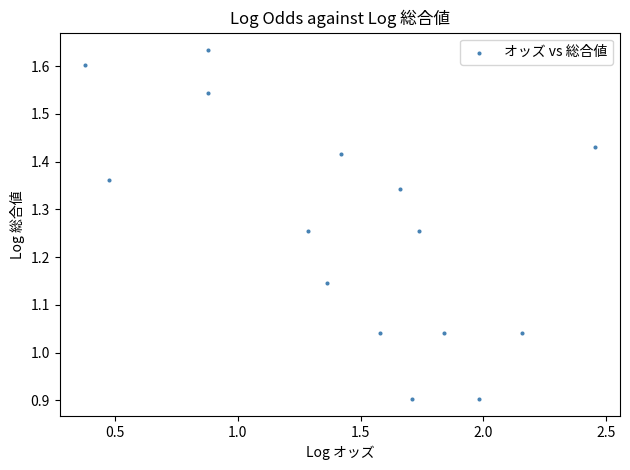

What is the range of Y values (max minus min)?

0.7